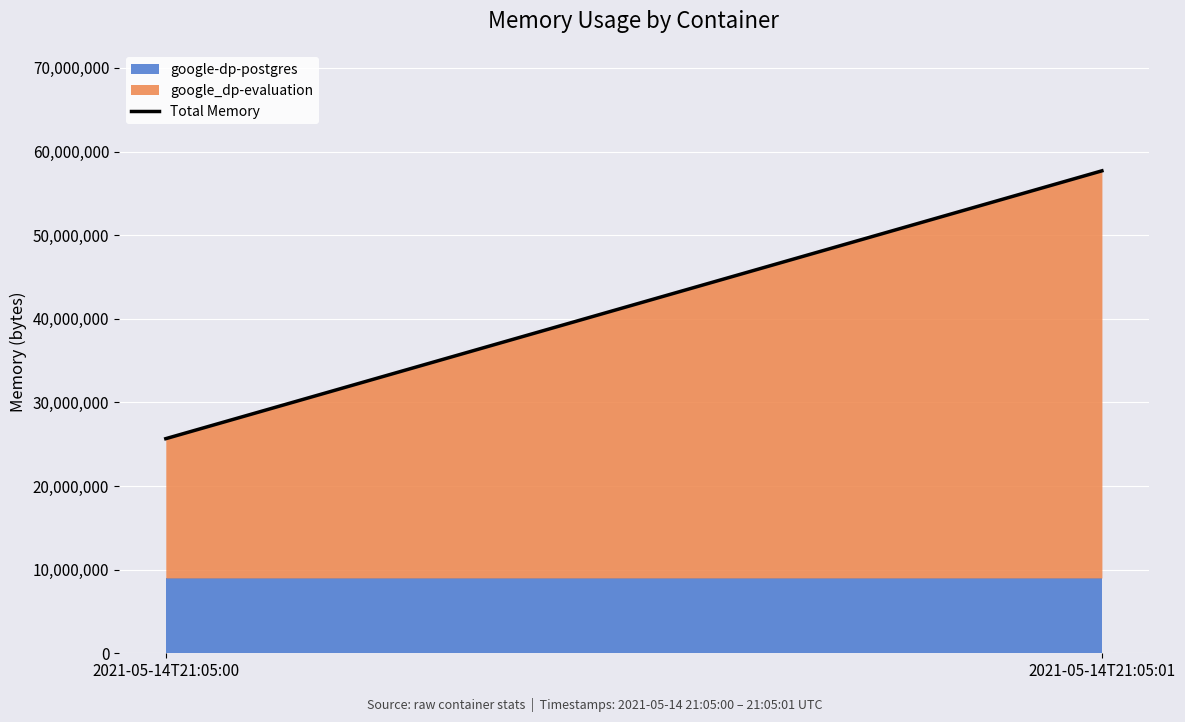

Reading left to right, extract all data points from this chart.

2021-05-14T21:05:00=25665536	2021-05-14T21:05:01=57692160